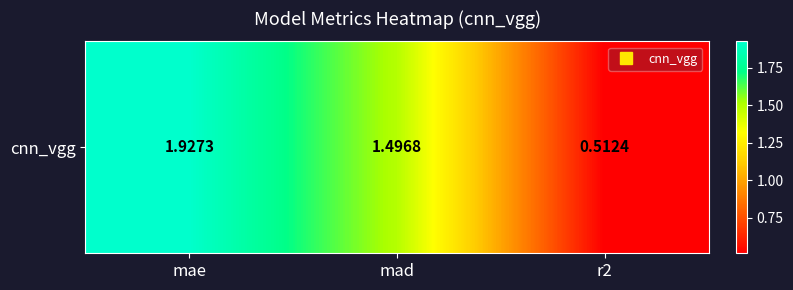

Rank the categories by value from lowest to highest.

r2, mad, mae